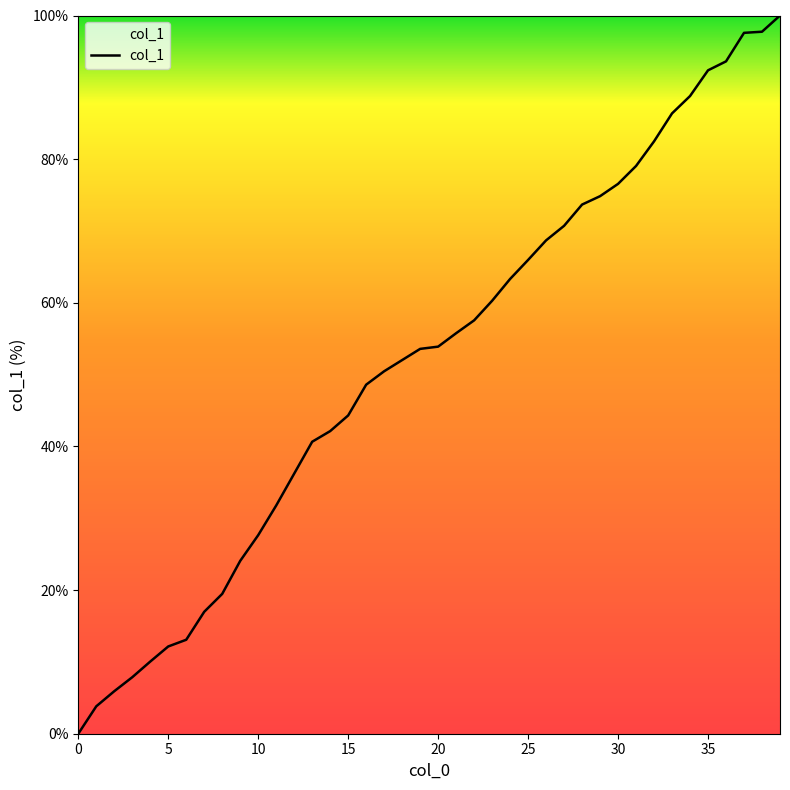

What is the maximum value shown in the chart?

100.0